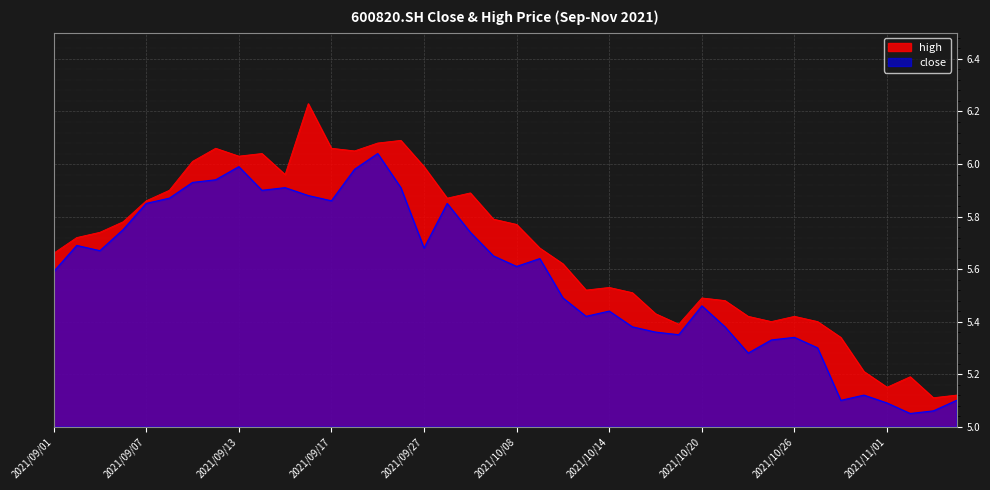

What is the sum of the close values at 2021/10/12 and 2021/09/23?

11.5